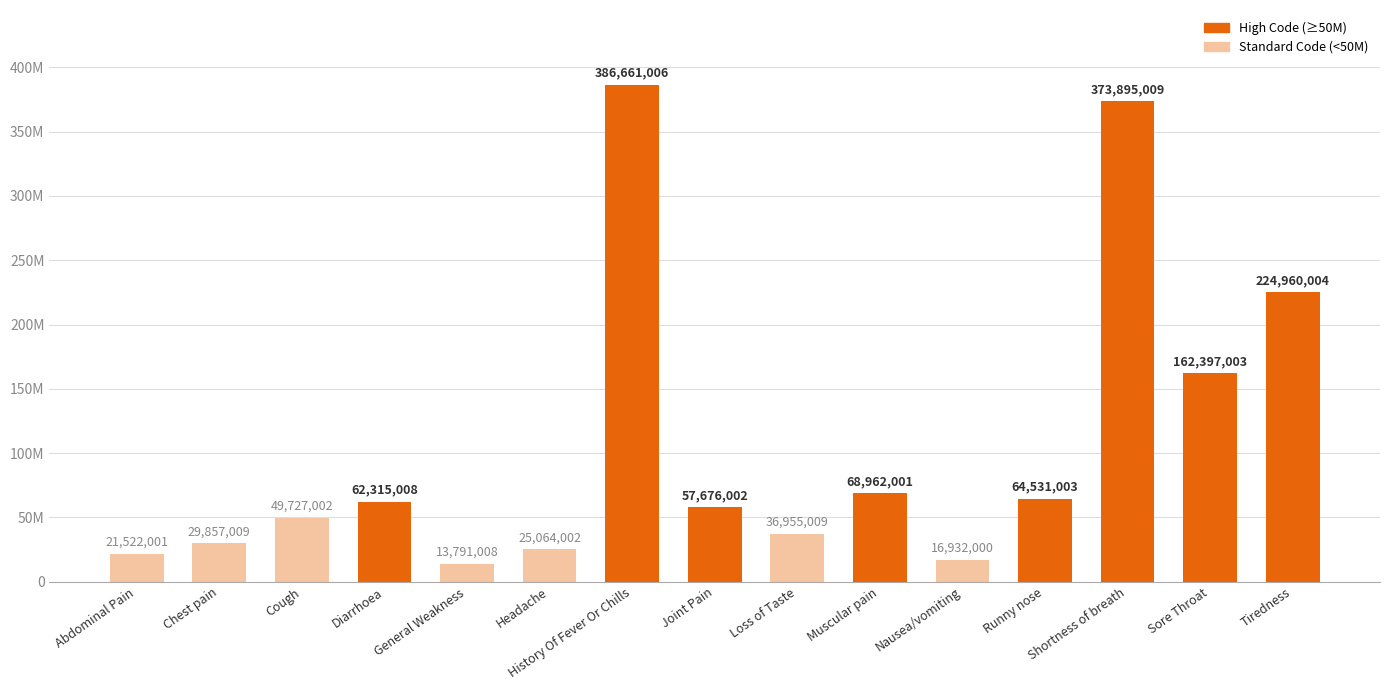

At which category does the chart reach its minimum across all series?

General Weakness